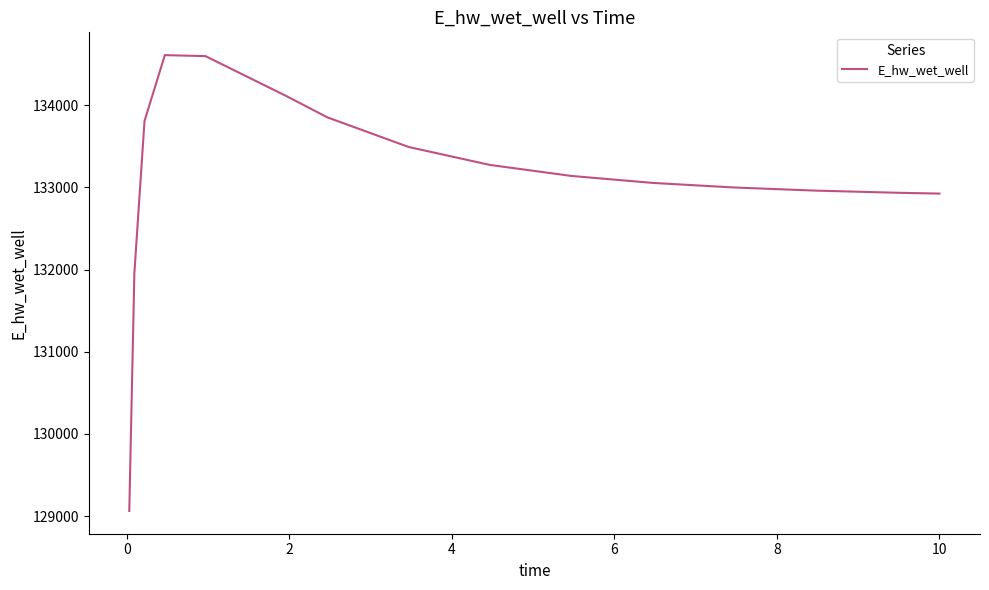

What is the average value?

133118.0